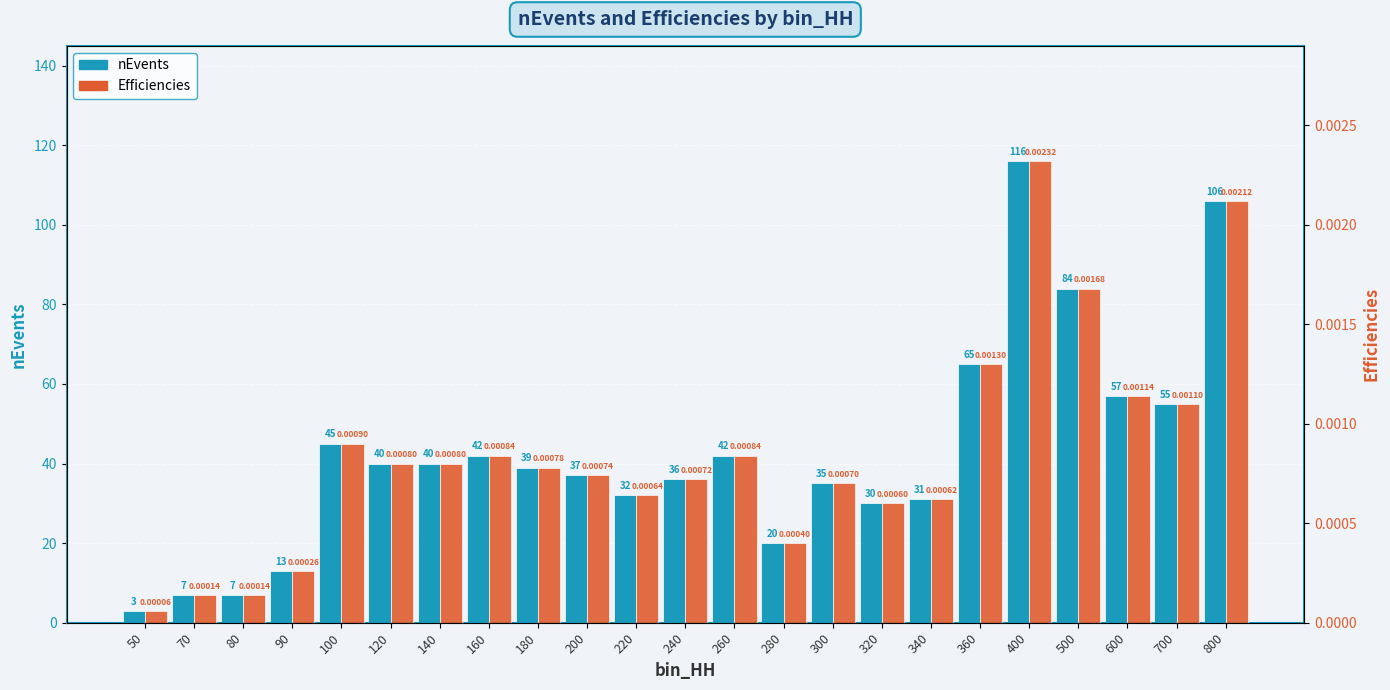

What is the value of the nEvents bar at the 10th from the left?

37.0